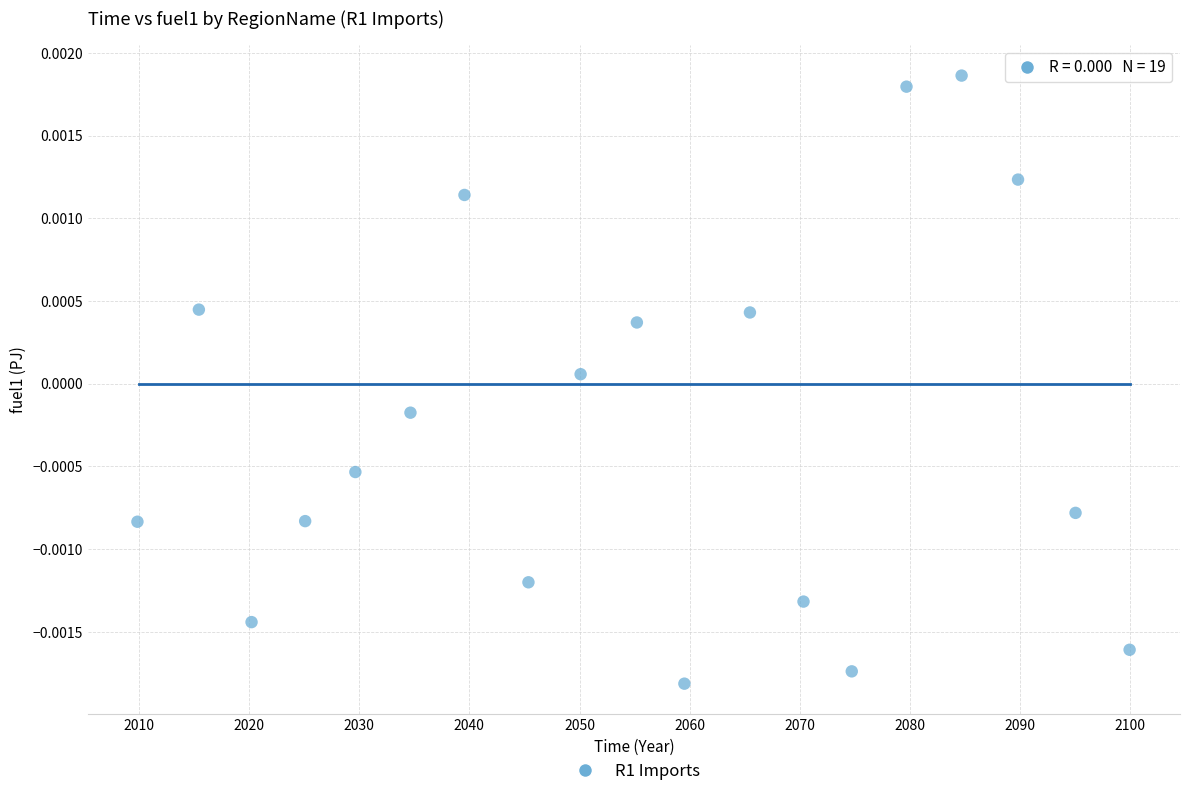

What is the range of X values (max minus min)?

90.1